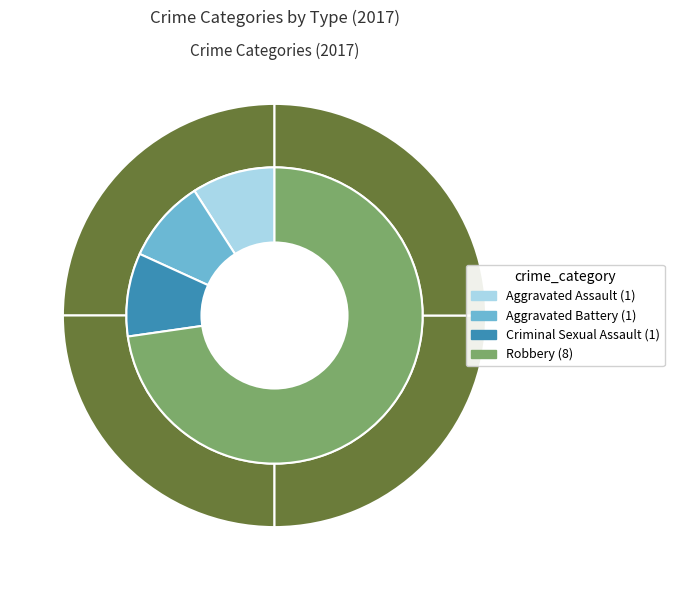

Is the sum of Robbery and Aggravated Assault greater than half?

Yes